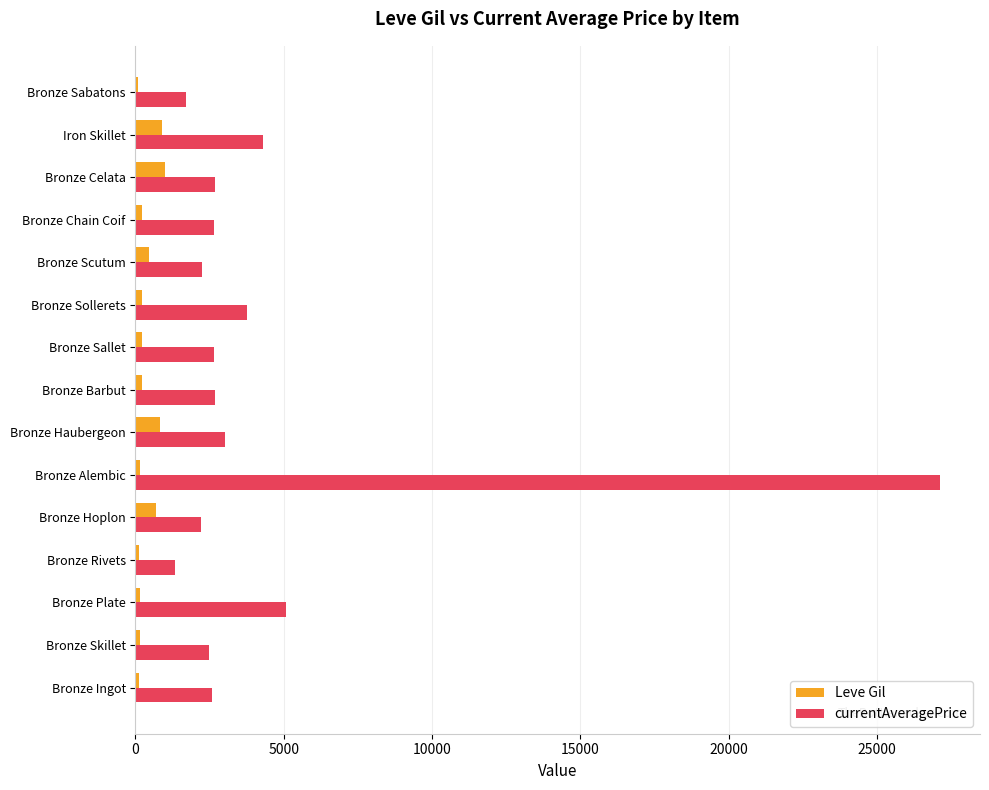

Which series has the widest spread of values?

currentAveragePrice